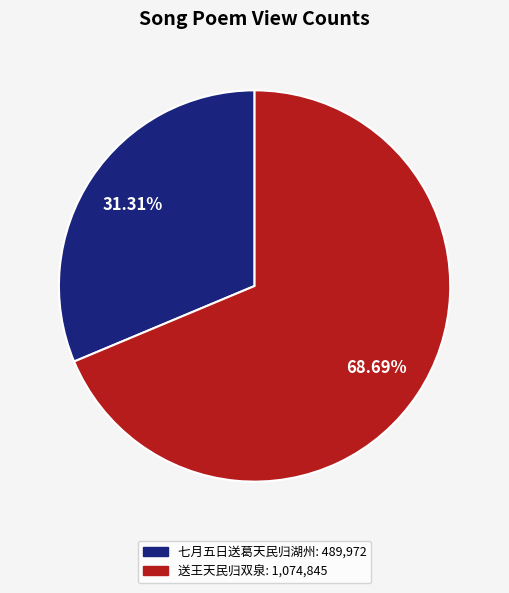

To the nearest percent, what percentage of the pie is 七月五日送葛天民归湖州?

31%